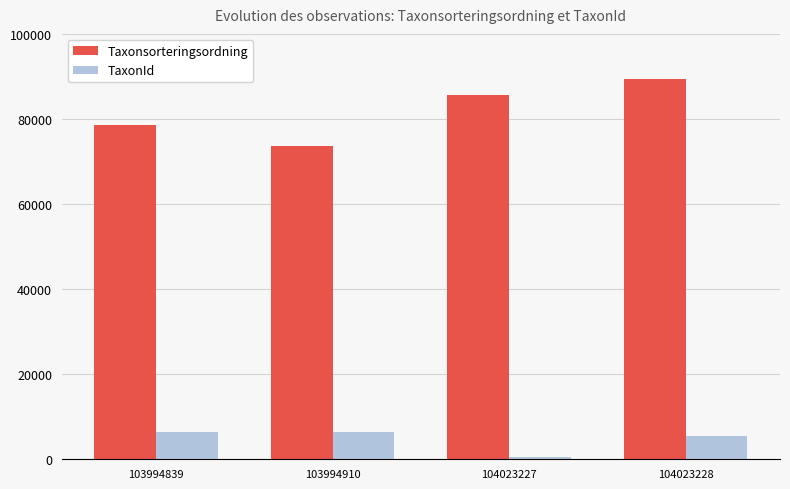

Are the bars horizontal?

No